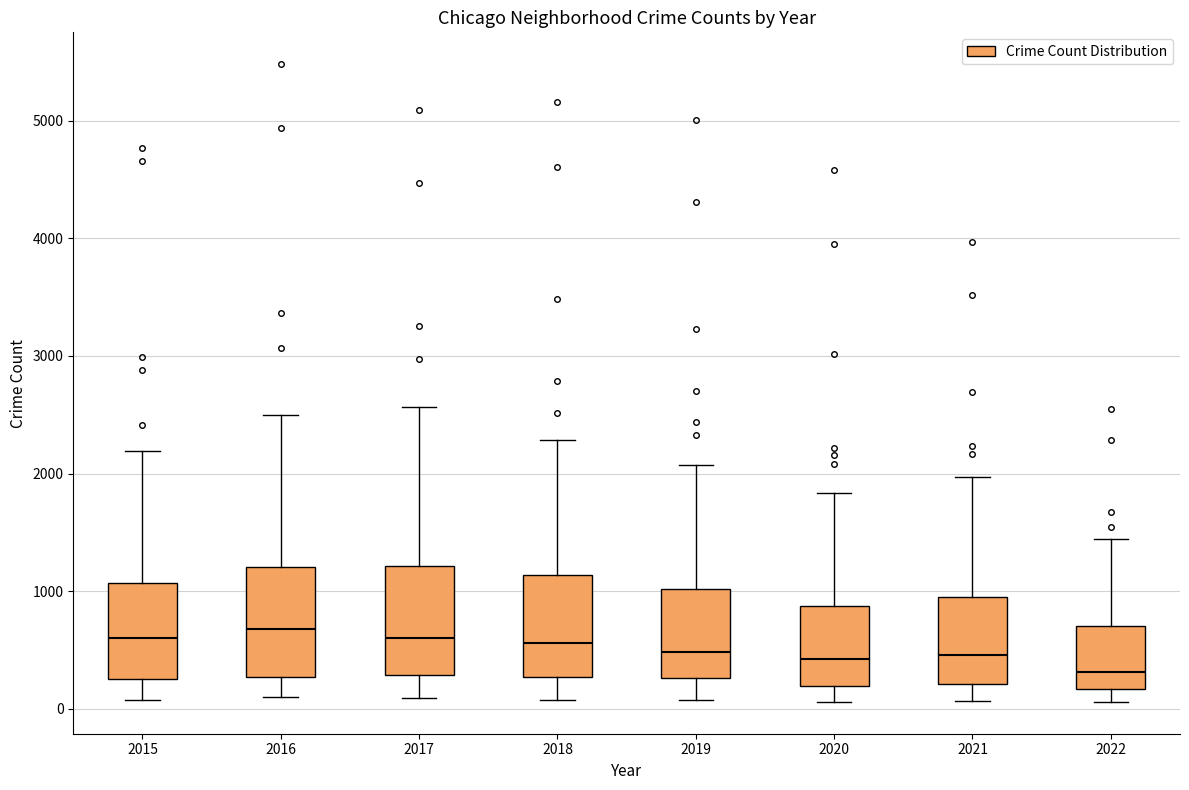

Reading left to right, transcribe this box plot: for each box, give where its median line is, the range the box spans, and where its two whiskers end, as read against the y-axis. The values are not printed on the chart, so give them approximately, as read against the axis.

2015: median 600, box 300 to 1100, whiskers 100 to 2200
2016: median 700, box 300 to 1200, whiskers 100 to 2500
2017: median 600, box 300 to 1200, whiskers 100 to 2600
2018: median 600, box 300 to 1100, whiskers 100 to 2300
2019: median 500, box 300 to 1000, whiskers 100 to 2100
2020: median 400, box 200 to 900, whiskers 100 to 1800
2021: median 500, box 200 to 1000, whiskers 100 to 2000
2022: median 300, box 200 to 700, whiskers 100 to 1400